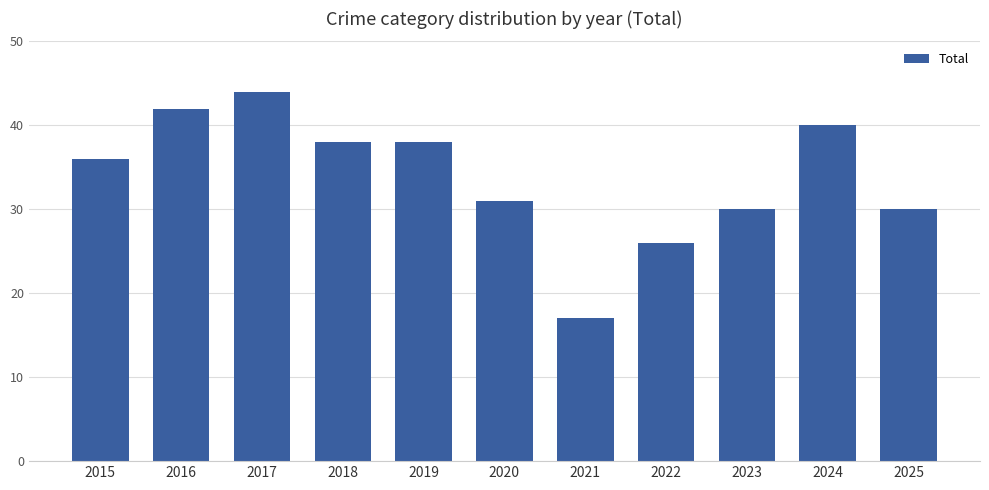

What is the maximum value shown in the chart?

44